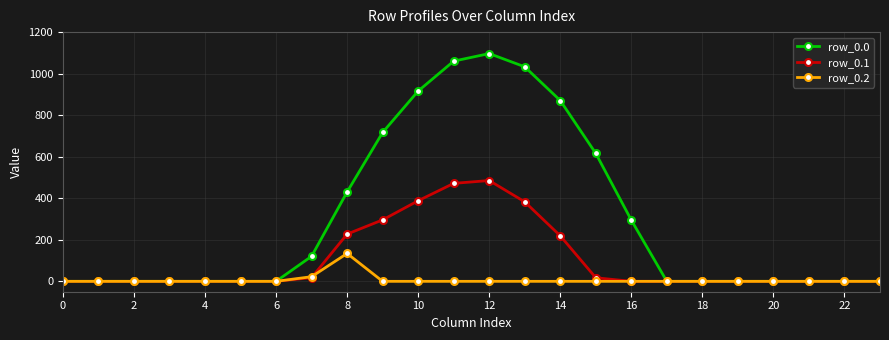

List the series in order of their overall mean, highest first.

row_0.0, row_0.1, row_0.2